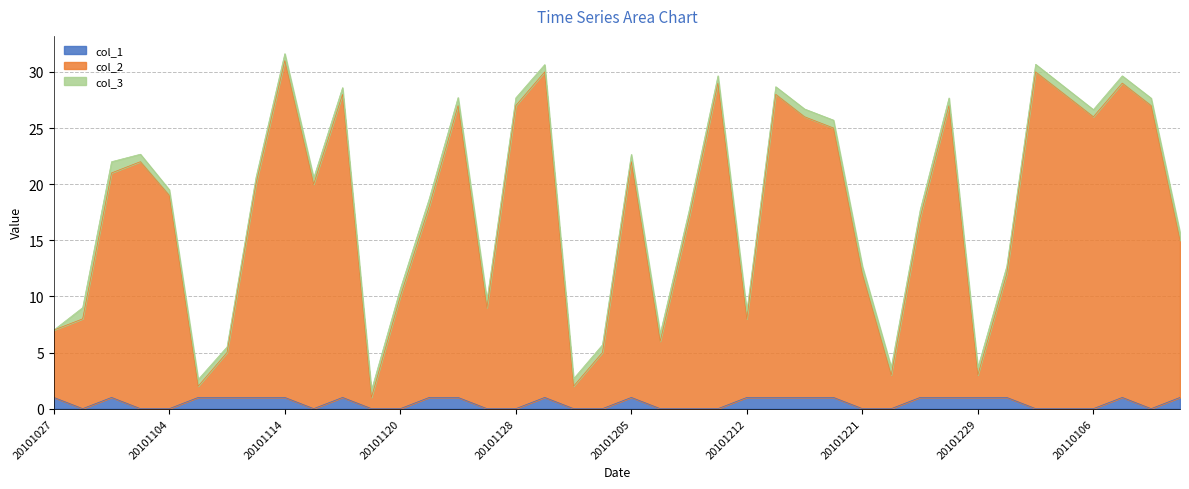

Which series has the largest total across all categories?

col_2